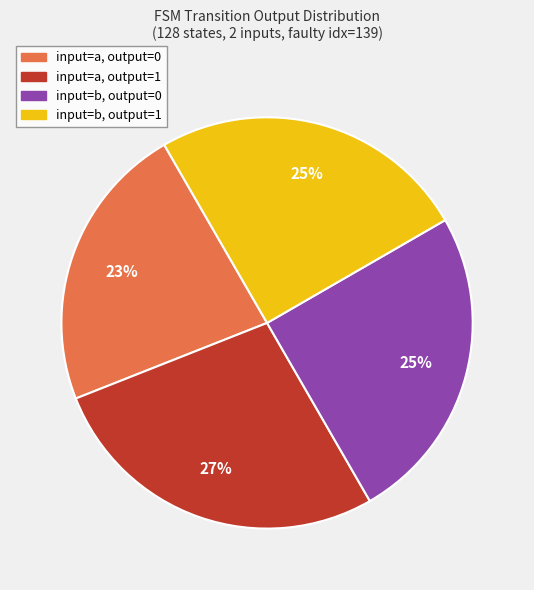

Count the number of slices in the pie.

4